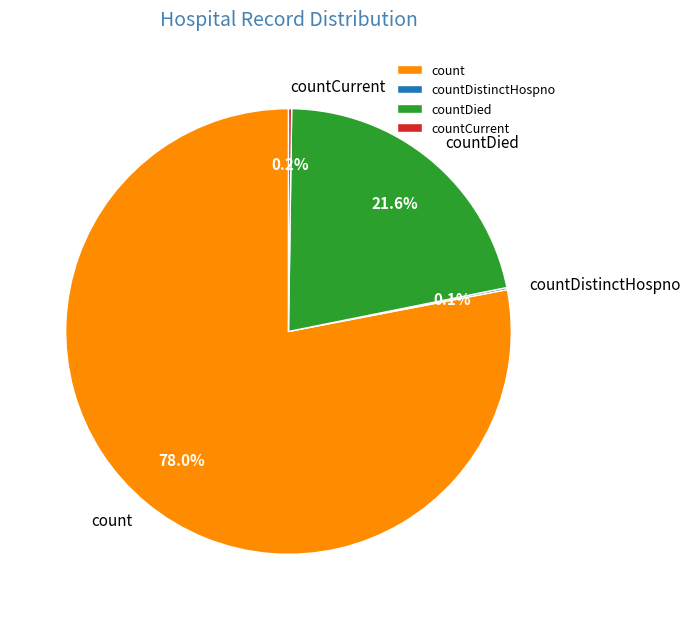

Which slice is the largest?

count